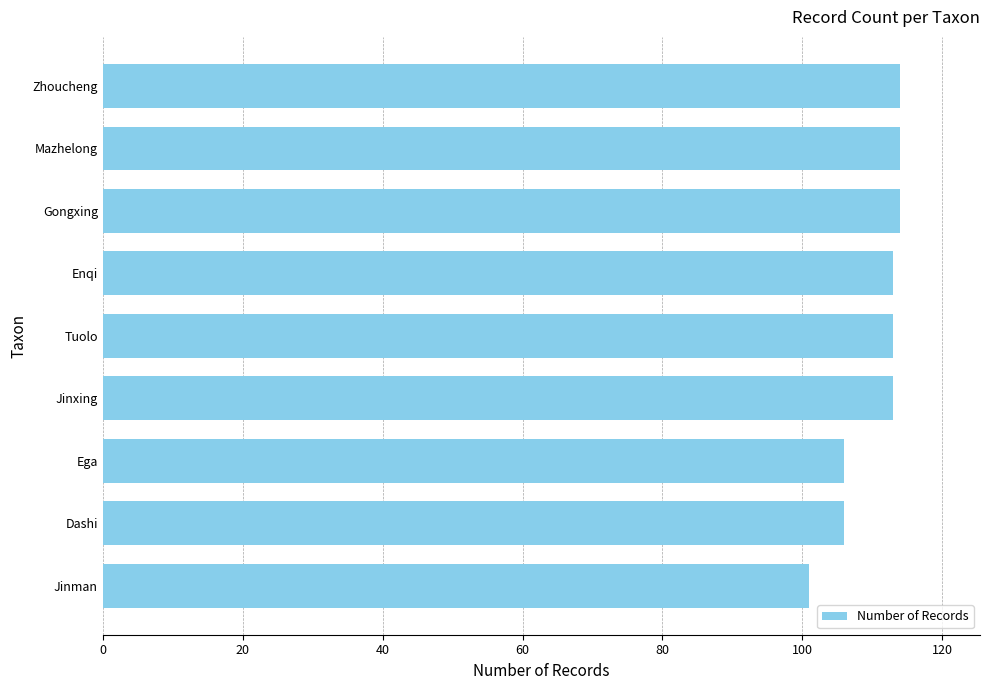

What is the sum of the values at Ega and Jinxing?

219